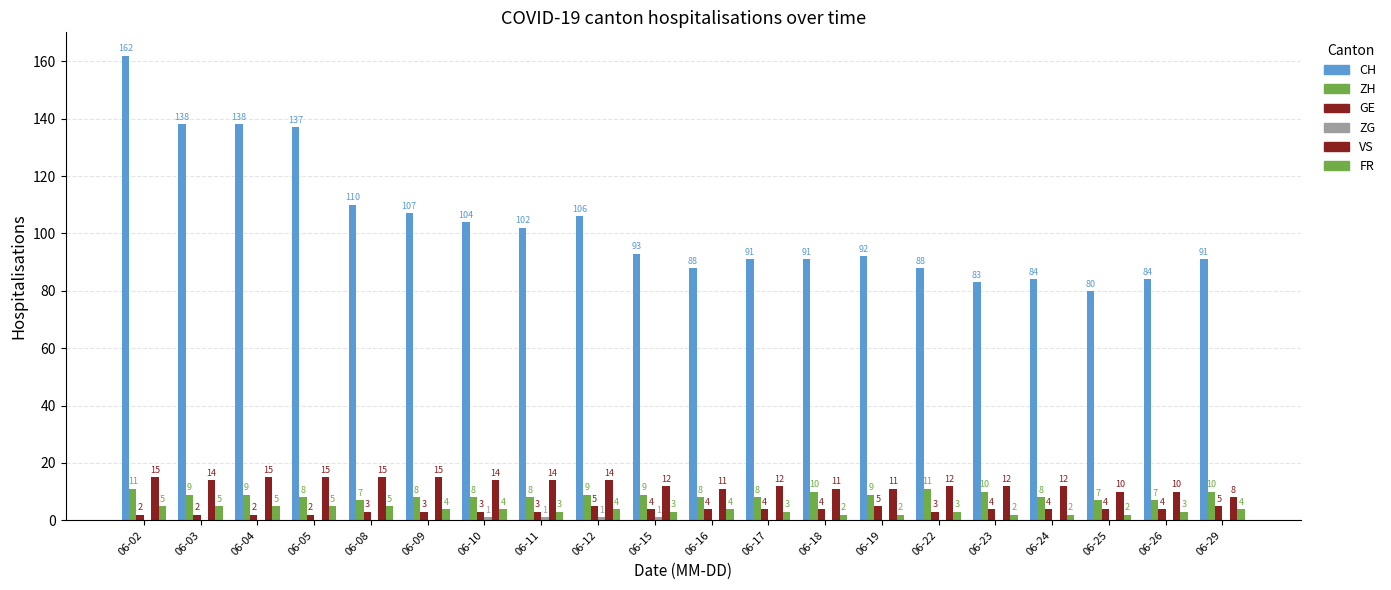

How many groups of bars are there?

20